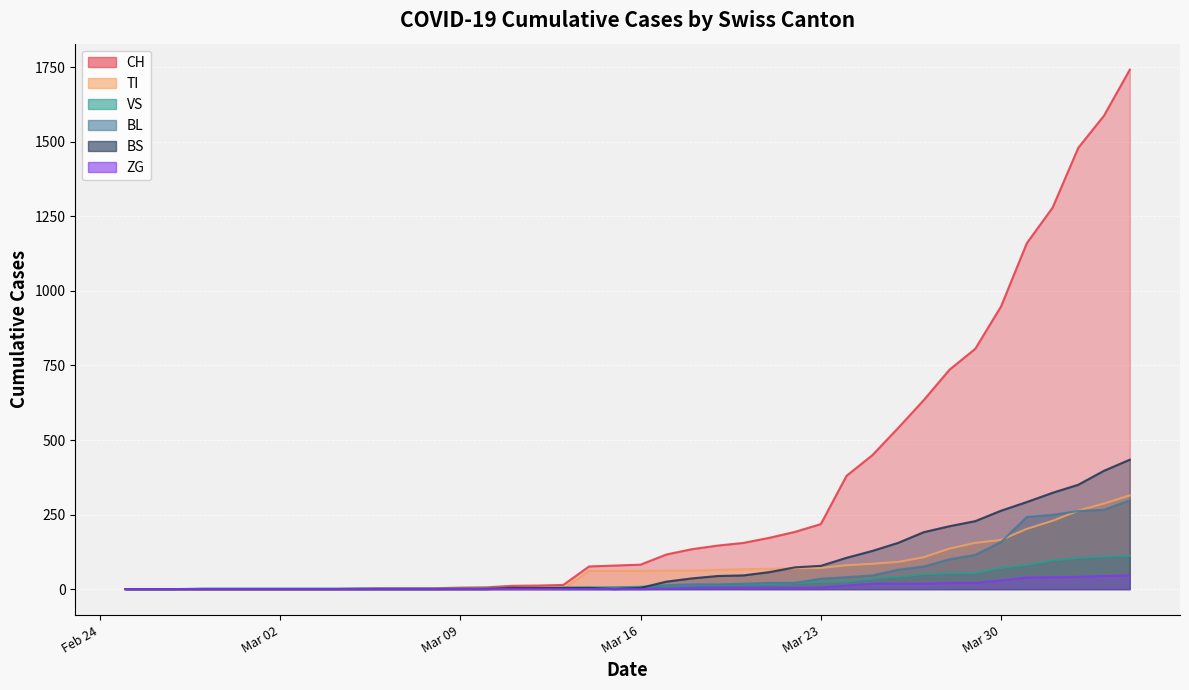

What position from the right is 2020-02-25?

40